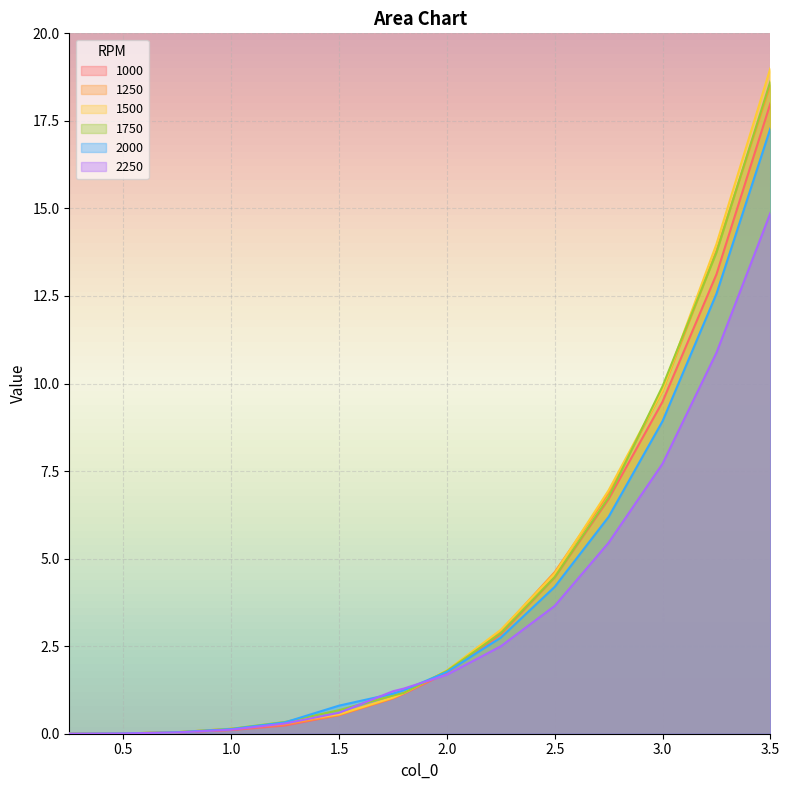

What is the maximum value shown in the chart?

19.0